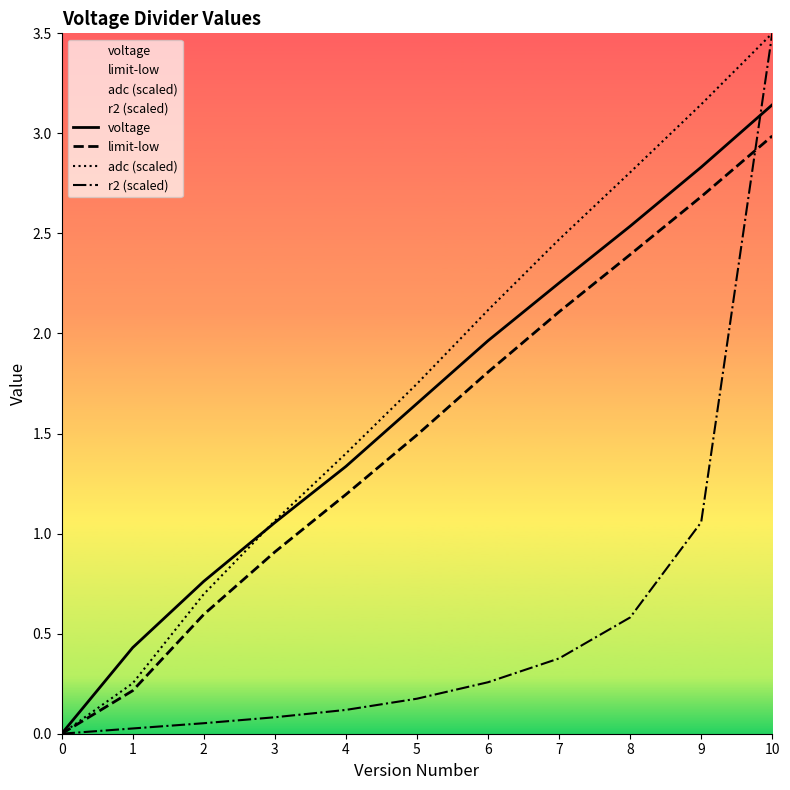

Which series has the largest total across all categories?

adc (scaled)